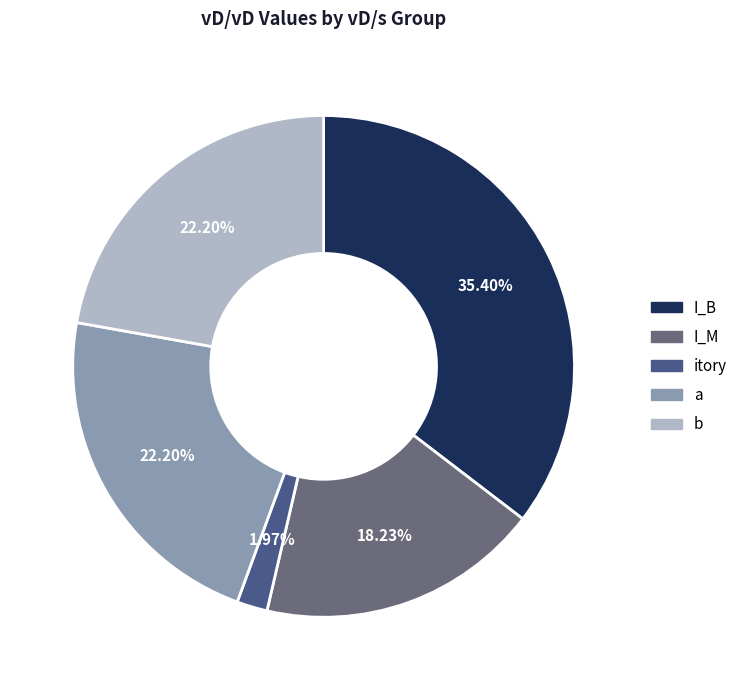

Which slice is the smallest?

itory